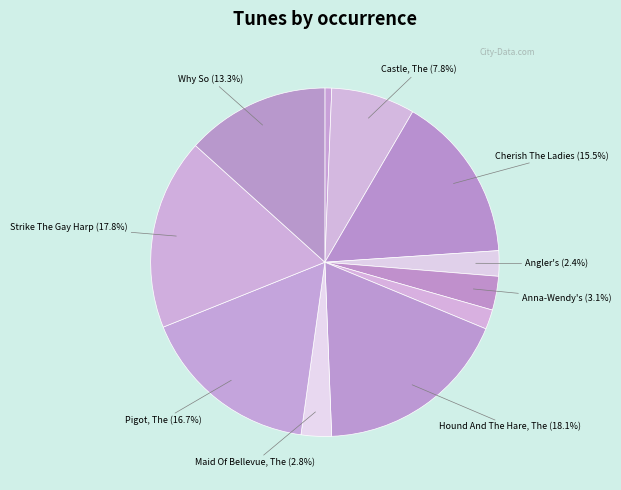

Count the number of slices in the pie.

11